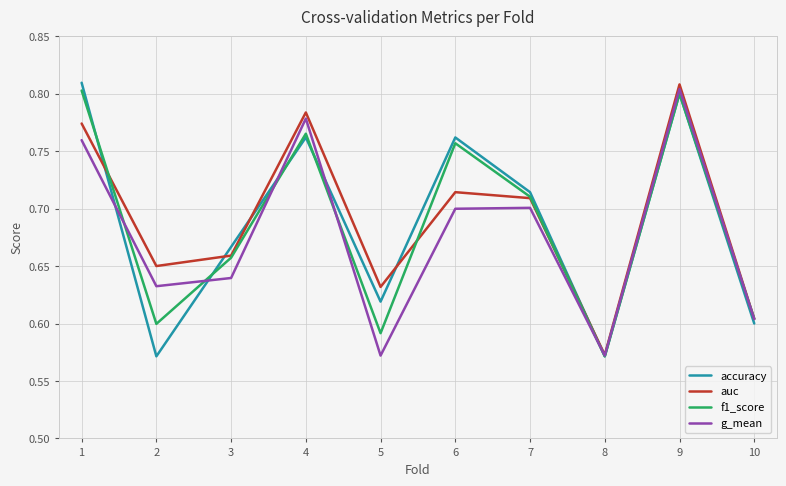

Where do g_mean and accuracy first cross each other?

1 and 2